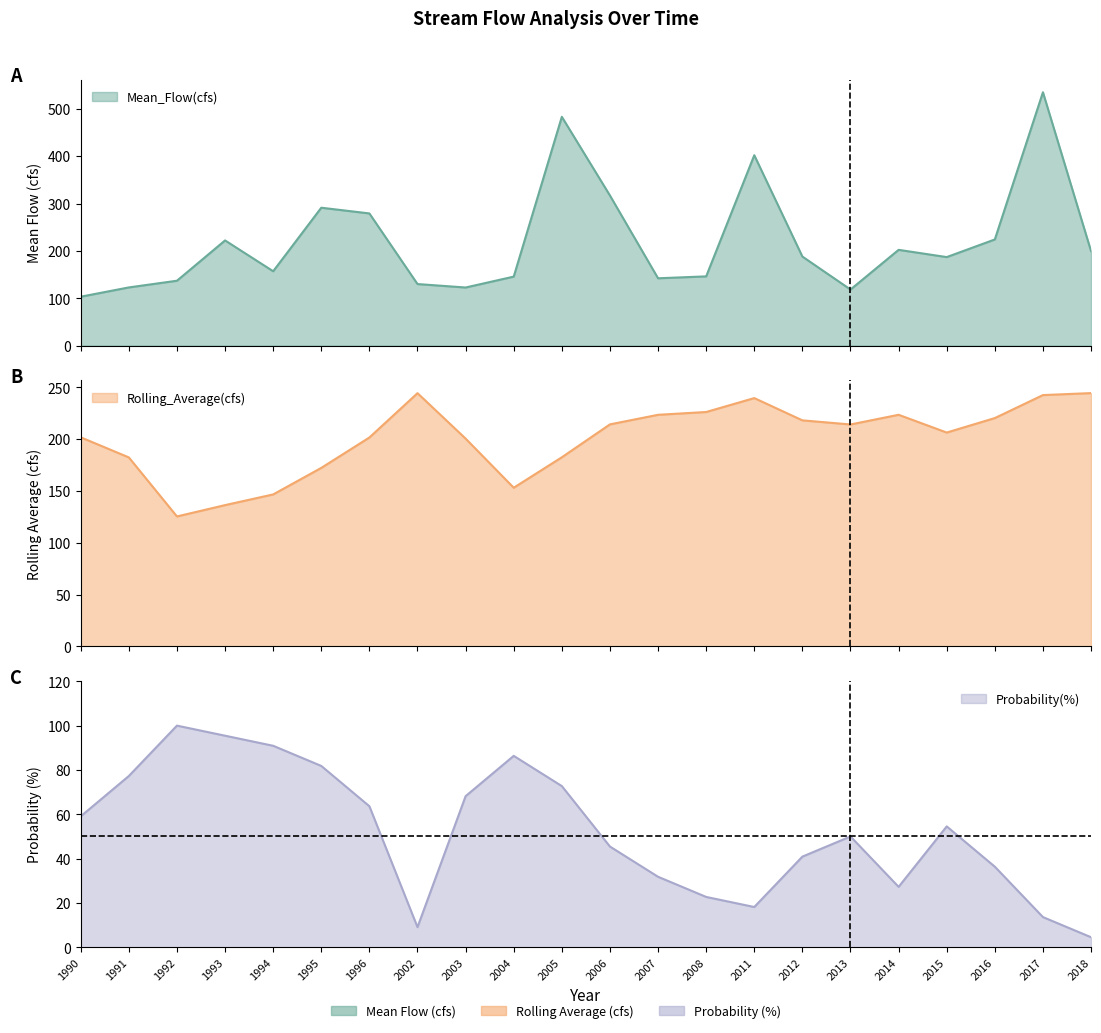

Which category has the highest value in the Probability(%) series?

1992